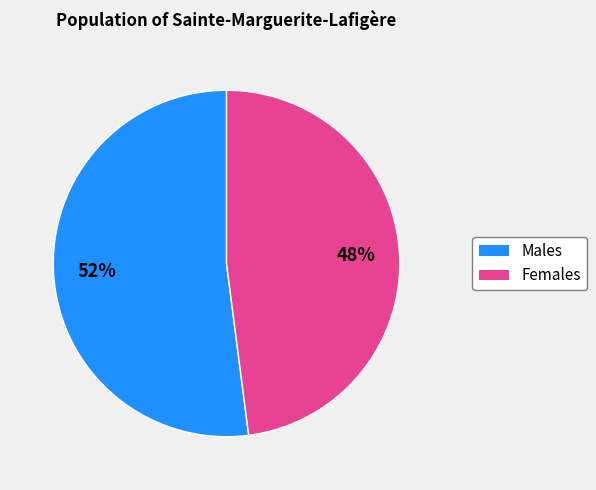

How many slices are in this pie chart?

2